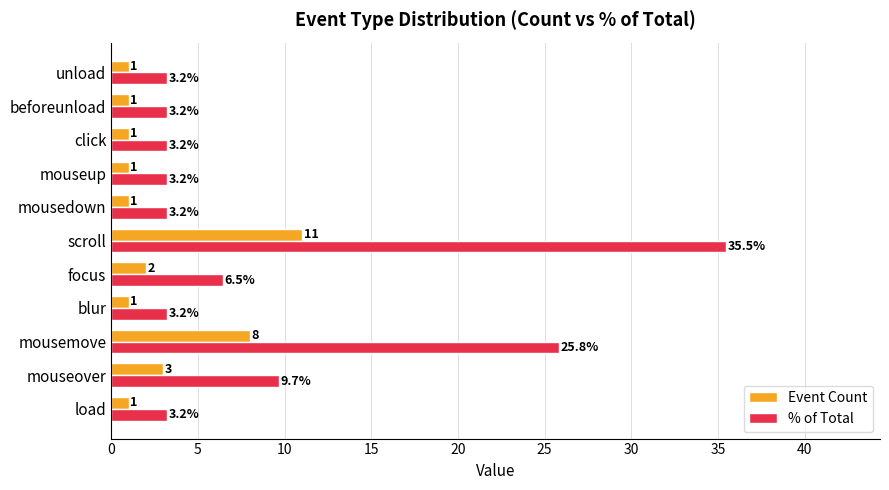

True or false: % of Total has a value of 25.8 at mousemove.

True